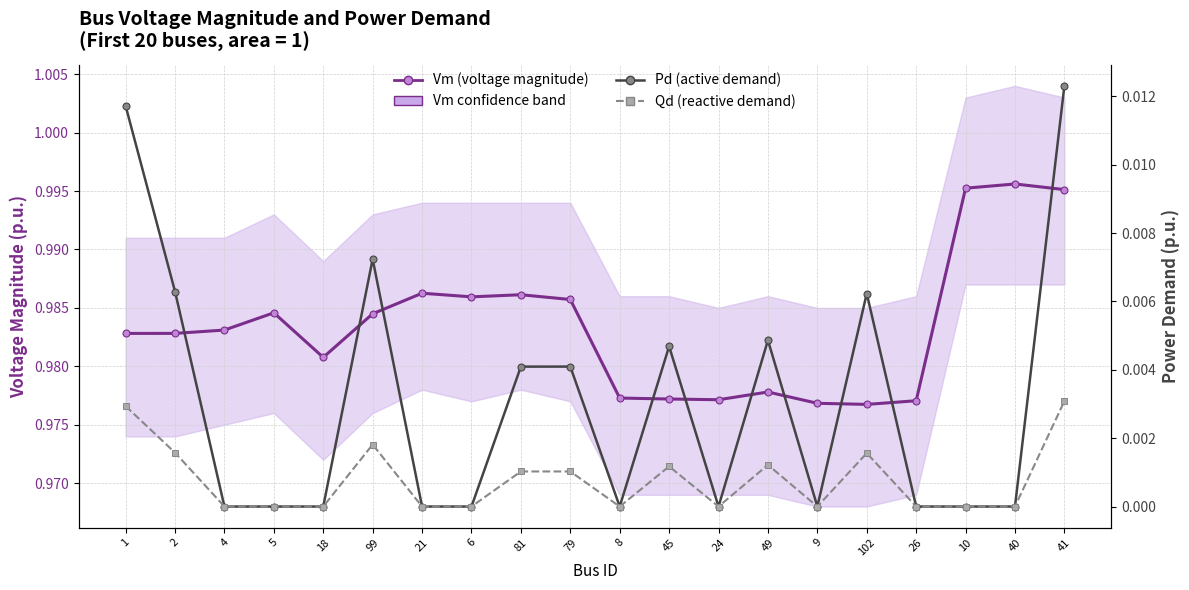

Does the chart display data point markers on the line(s)?

Yes